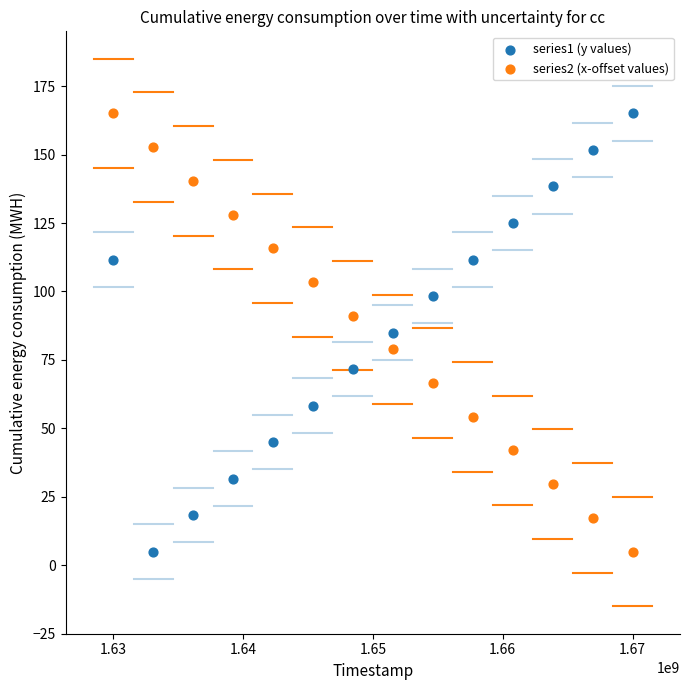

What is the X range (max minus min) for the scatter plot?

40000000.0